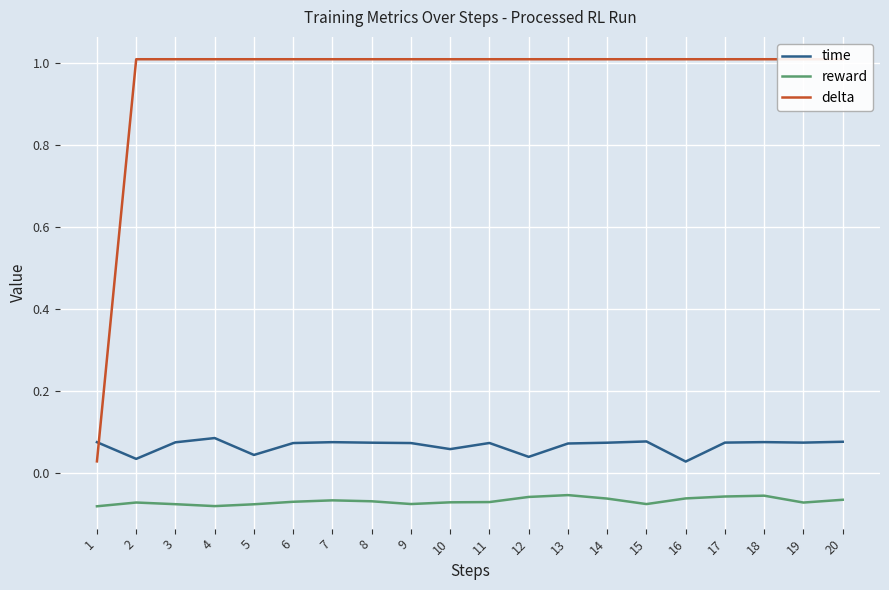

Which series ends up on top after the final intersection of delta and time?

delta